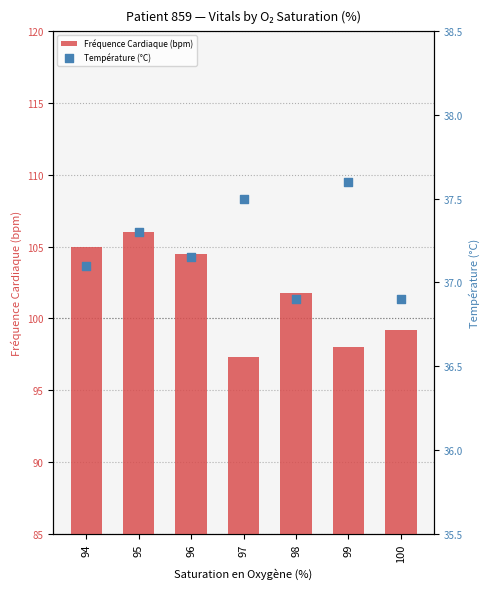

What are all the series names shown in the legend?

Fréquence Cardiaque (bpm), Température (°C)